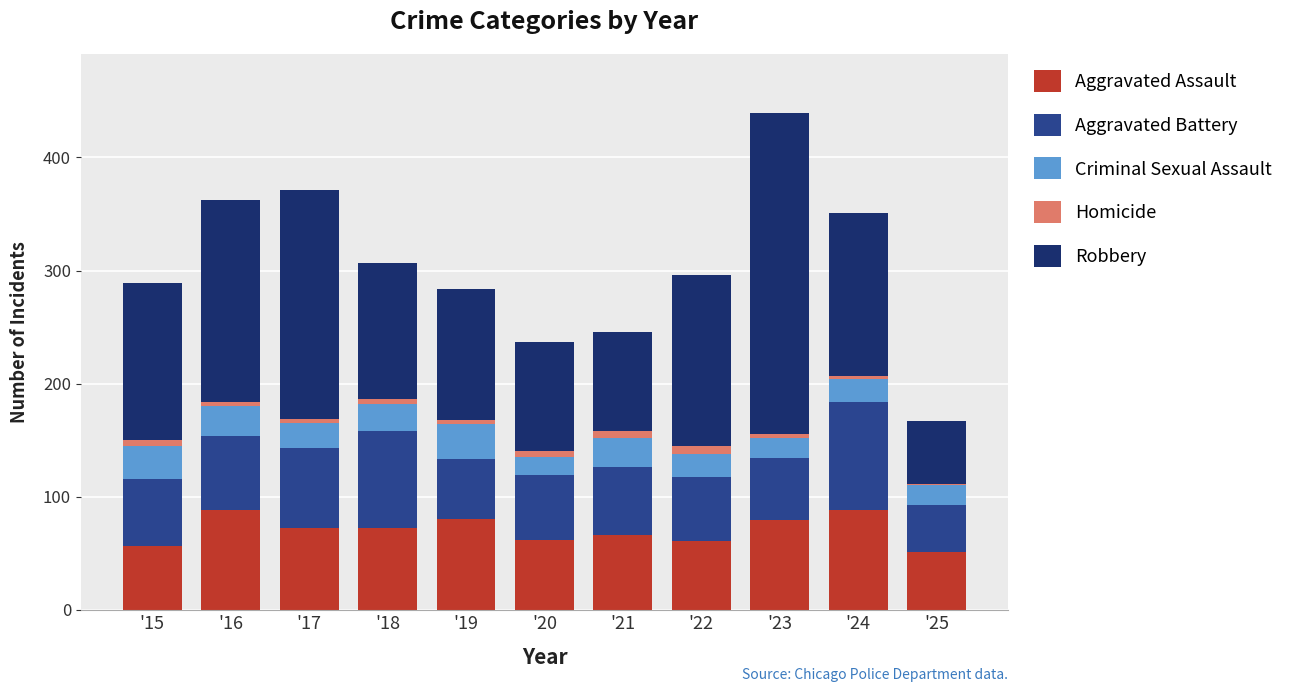

The value of Aggravated Assault at '21 is 105. True or false?

False